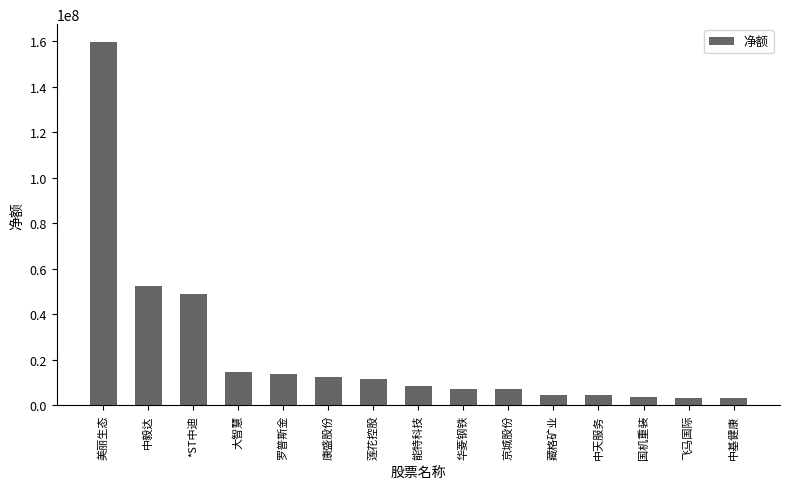

What is the value of the 9th bar from the left?

7215946